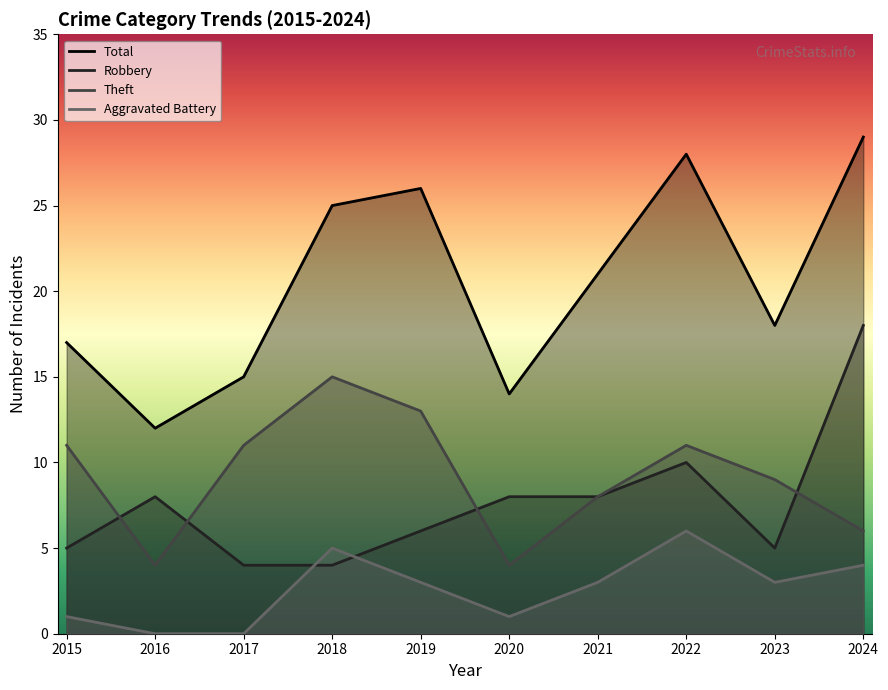

What is the difference between the maximum and second lowest values in the Total series?

15